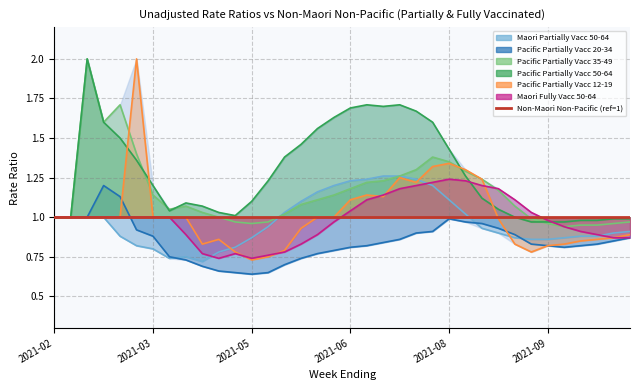

List the labels in order of Maori Partially Vacc 50-64 value, largest first.

2021-07-04, 2021-07-11, 2021-06-27, 2021-07-18, 2021-06-20, 2021-06-13, 2021-07-25, 2021-06-06, 2021-08-01, 2021-05-30, 2021-05-23, 2021-08-08, 2021-02-14, 2021-02-21, 2021-02-28, 2021-03-07, 2021-05-16, 2021-08-15, 2021-10-17, 2021-08-22, 2021-10-10, 2021-03-14, 2021-09-26, 2021-10-03, 2021-05-09, 2021-08-29, 2021-09-19, 2021-09-05, 2021-09-12, 2021-03-21, 2021-05-02, 2021-03-28, 2021-04-25, 2021-04-11, 2021-04-04, 2021-04-18